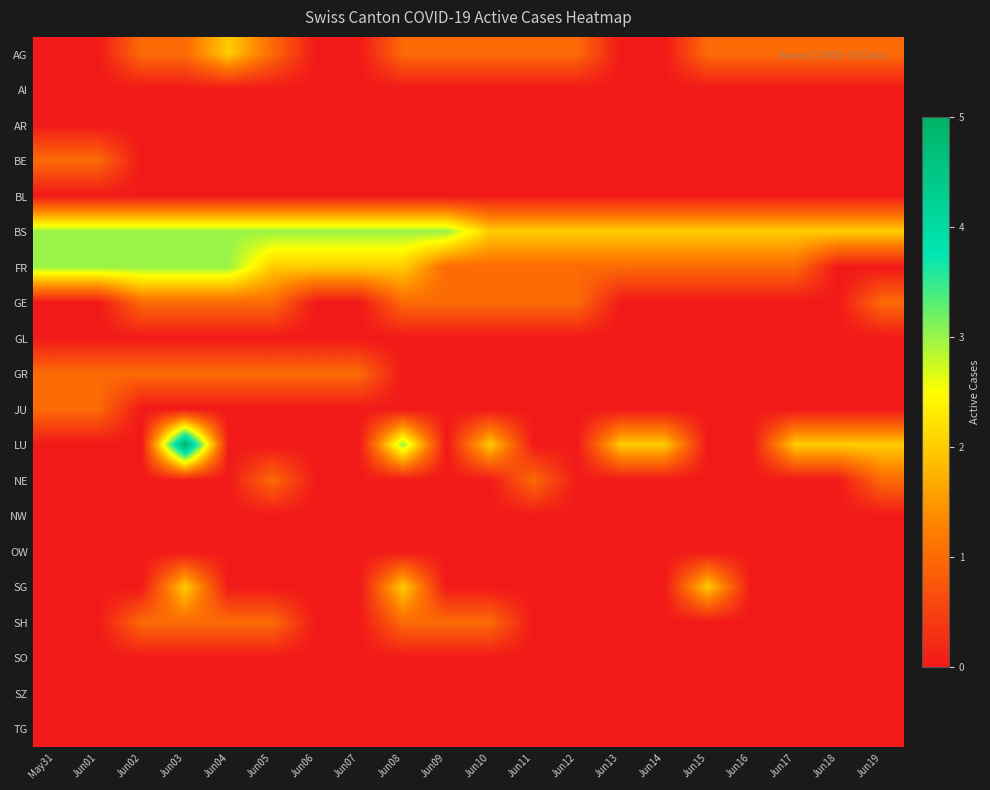

Which series has the largest total across all categories?

BS